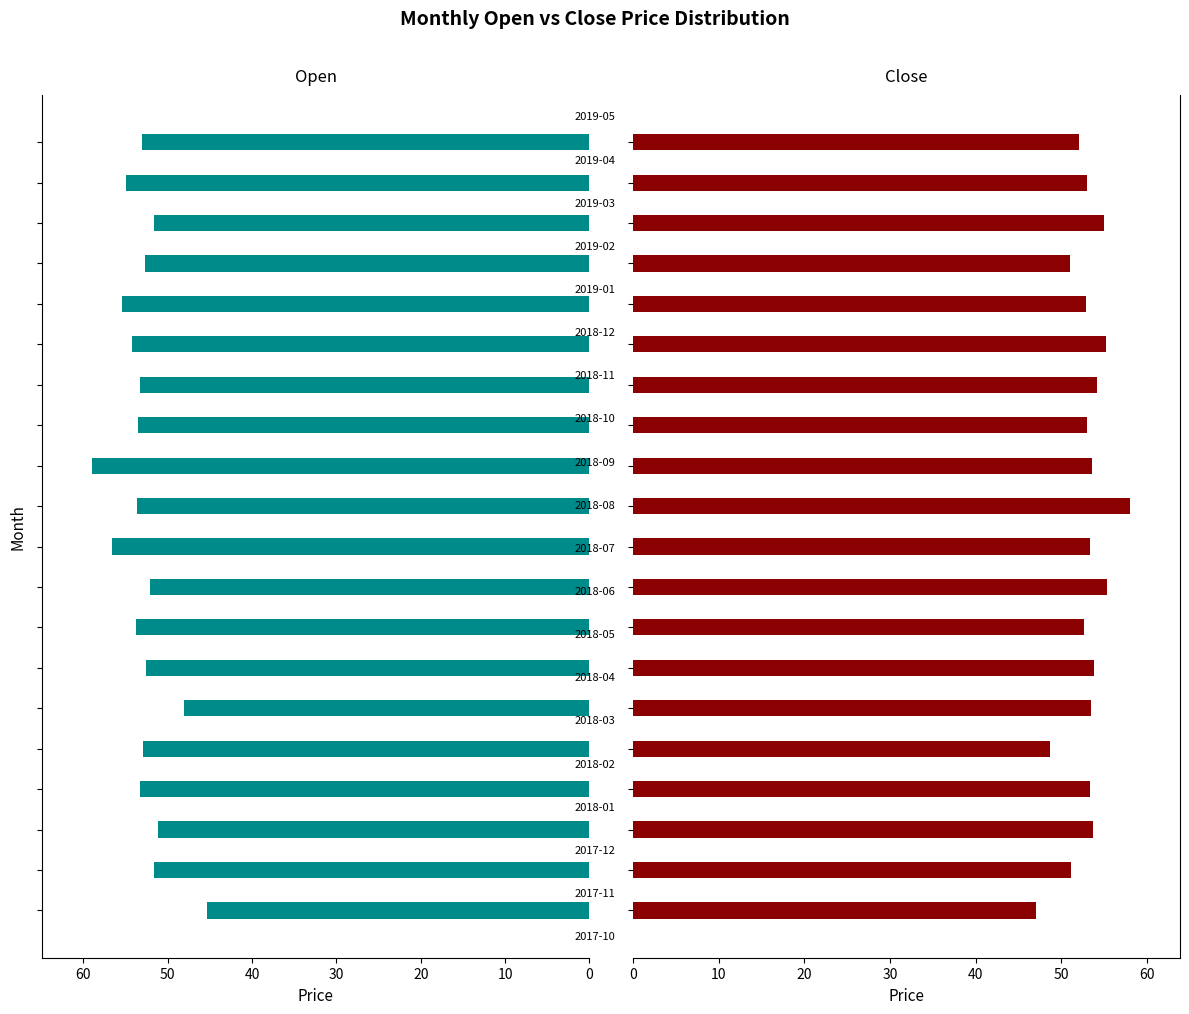

What is the minimum value for Close?

47.0